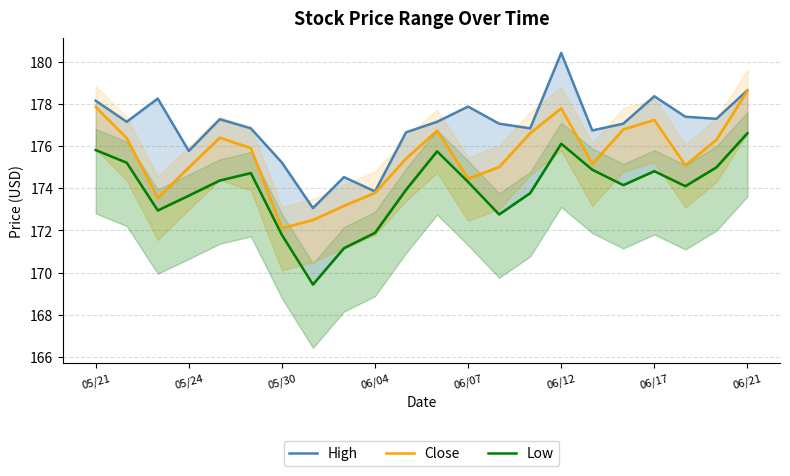

What is the spread (max minus min) of values at 06/04?

2.0